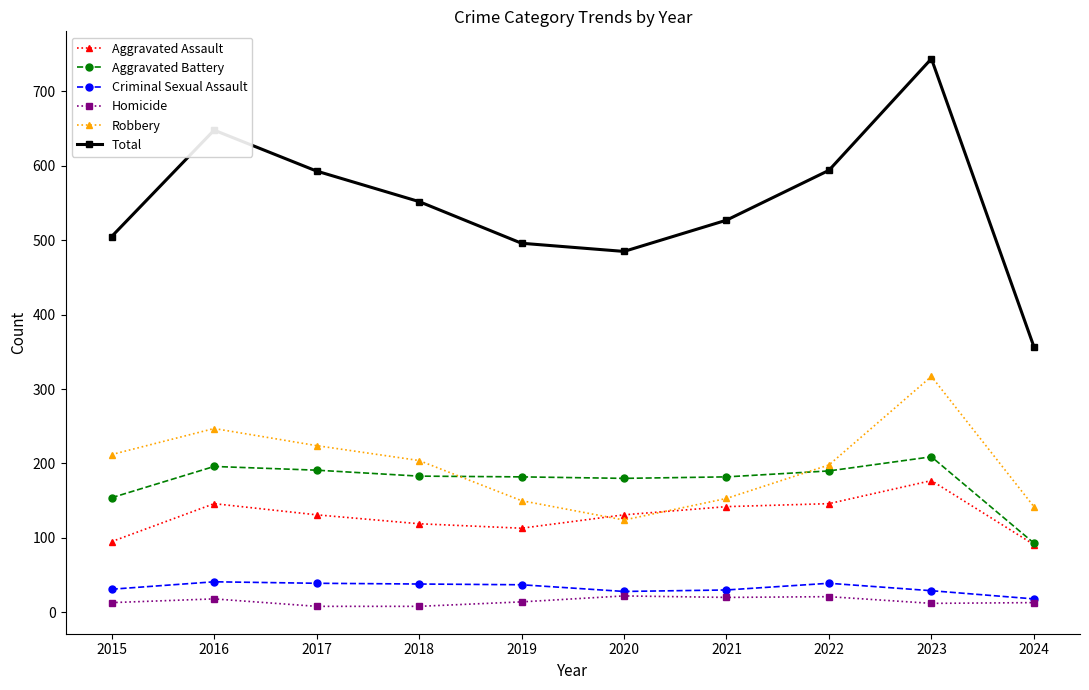

Is it true that Aggravated Battery equals 301 at 2023?

False